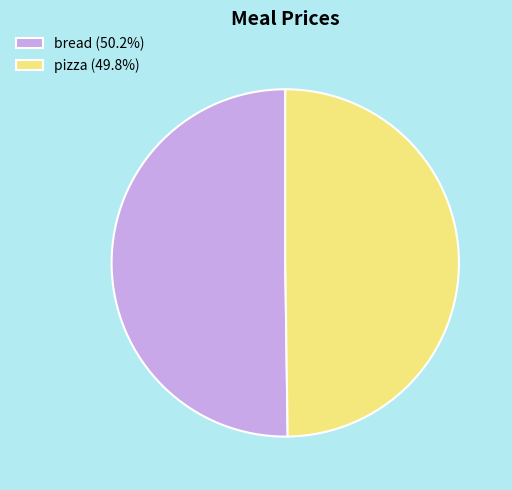

Approximately how many times larger is the value at bread (50.2%) compared to pizza (49.8%)?

1.0